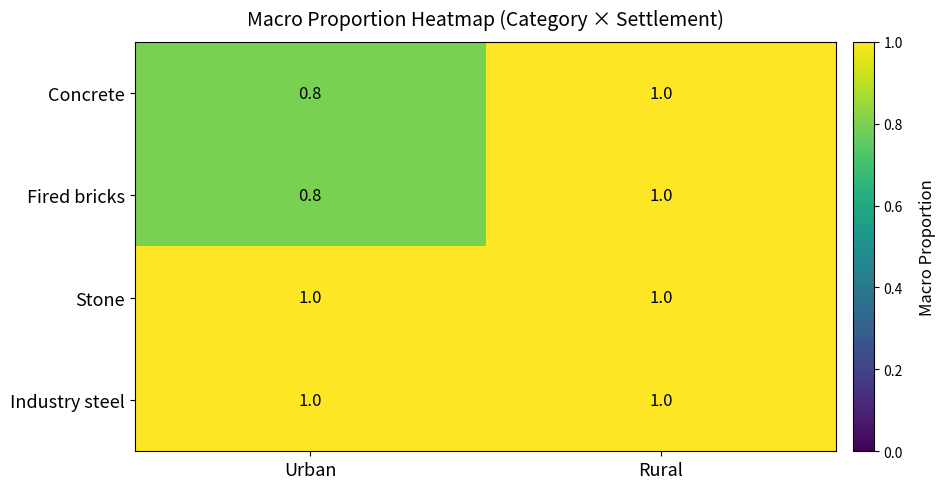

Which label corresponds to the smallest value in the chart?

Urban